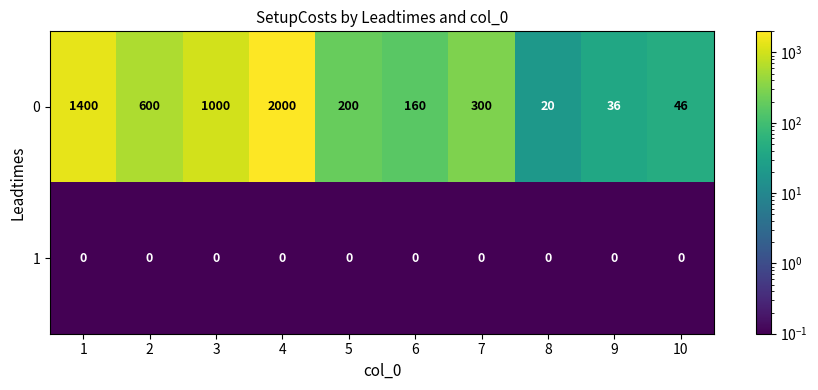

At which category is the sum across all series the highest?

4